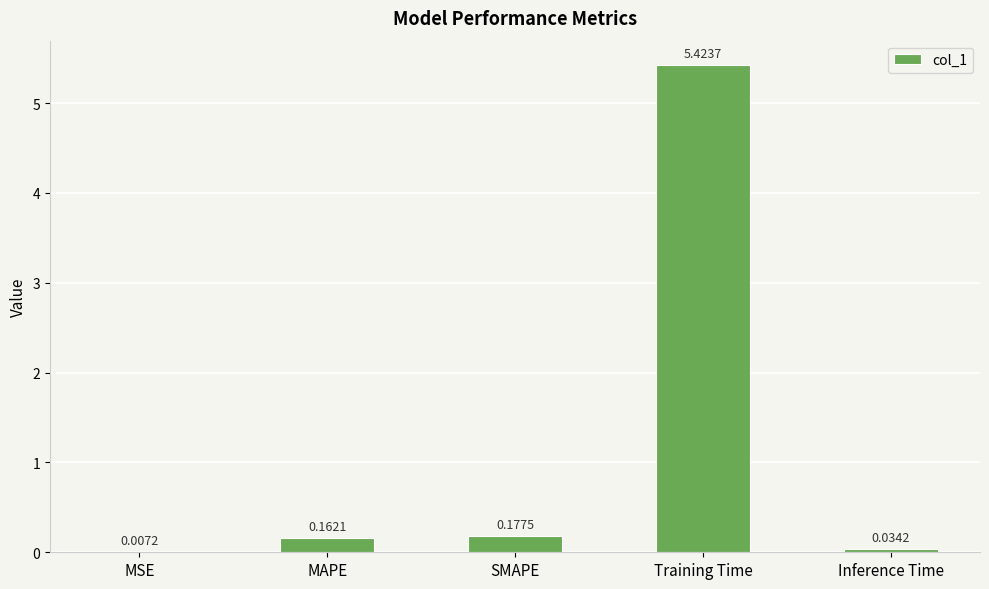

Where is the data nearest to the value 2?

SMAPE